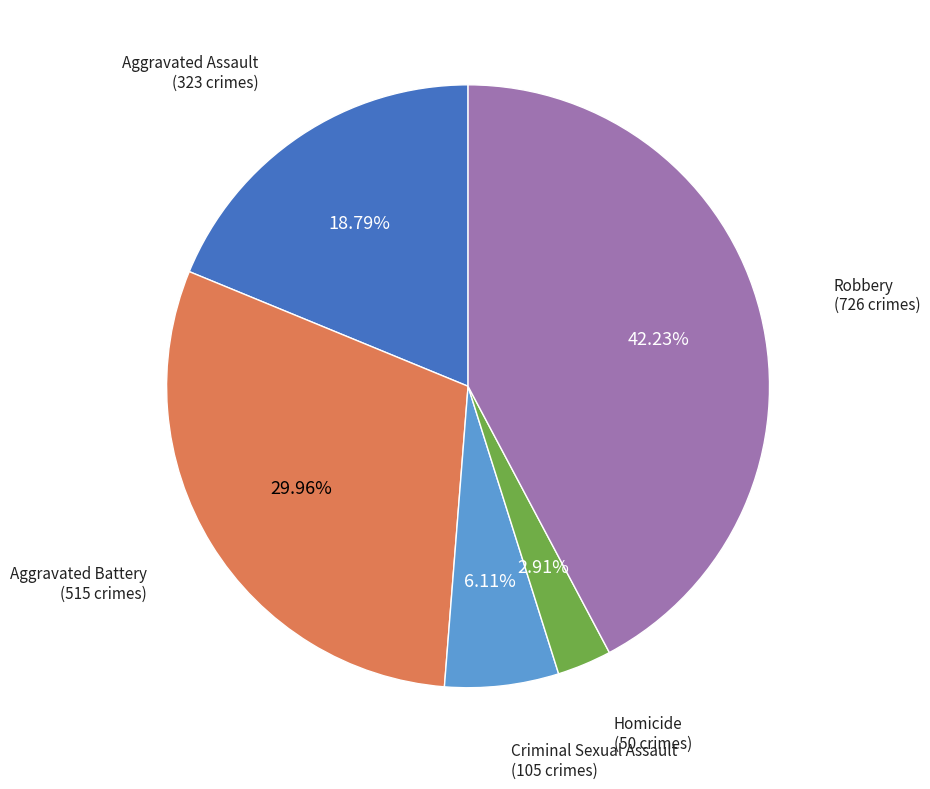

Does any single category account for the majority?

No